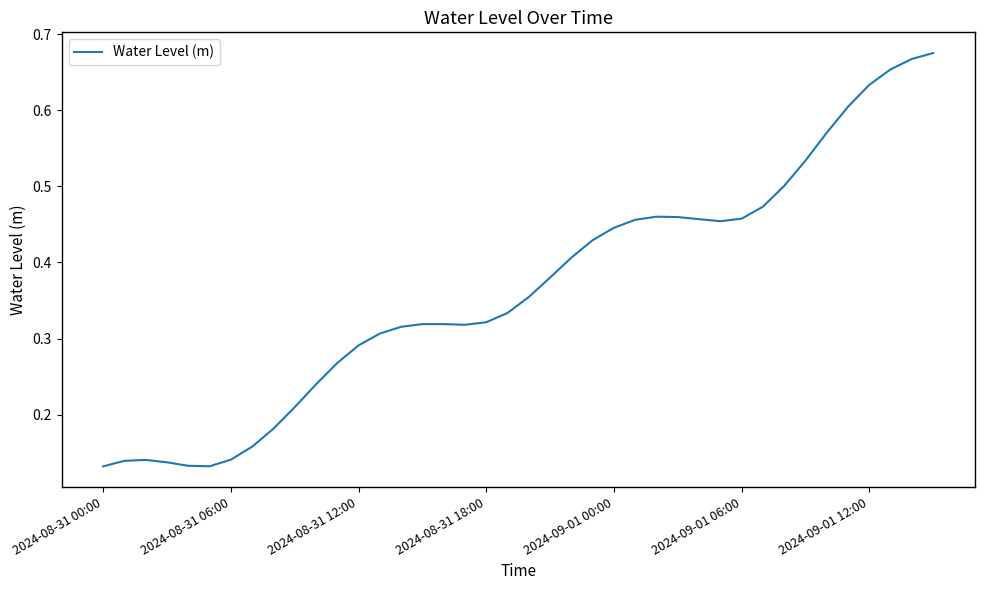

How many lines are shown in the chart?

1